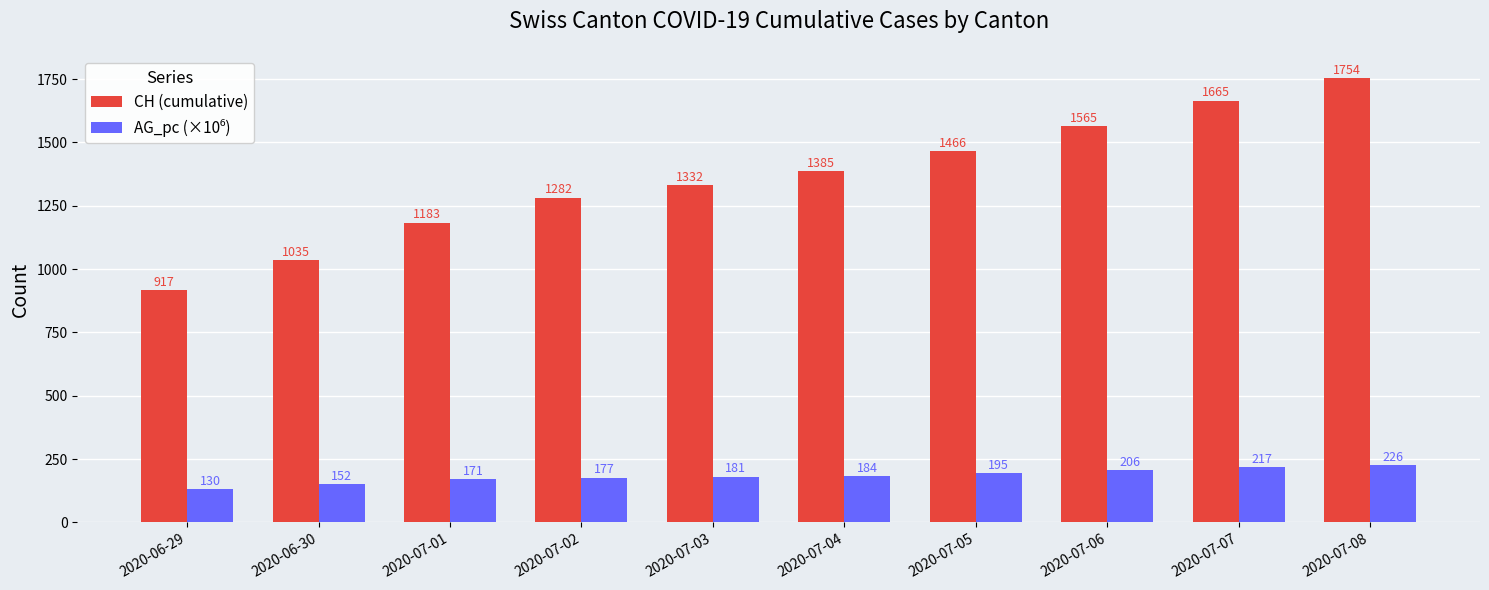

What is the average value of the CH (cumulative) series?

1358